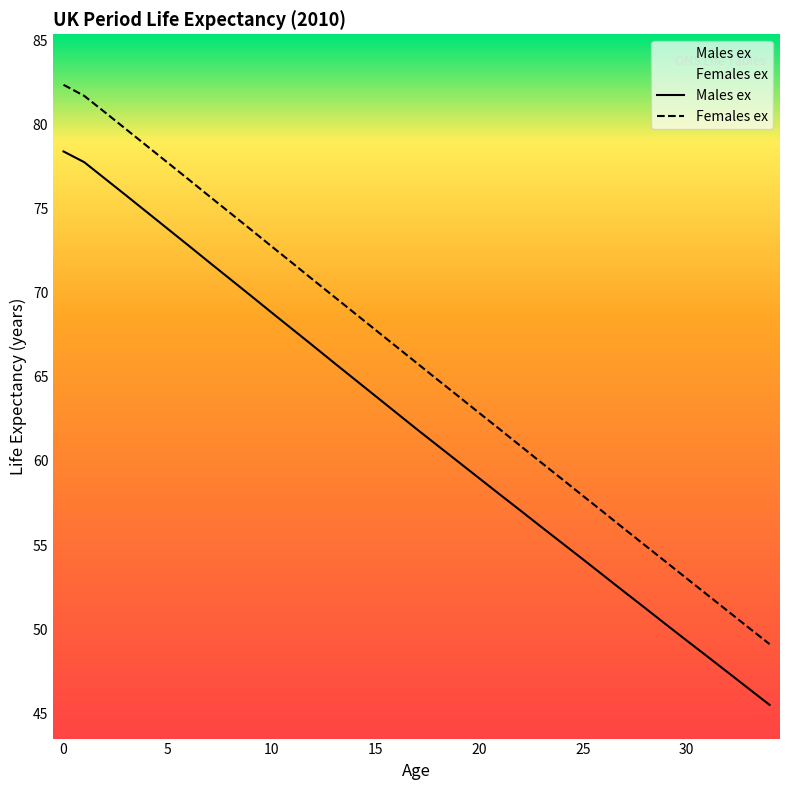

What is the total value across all series at 22?

117.9